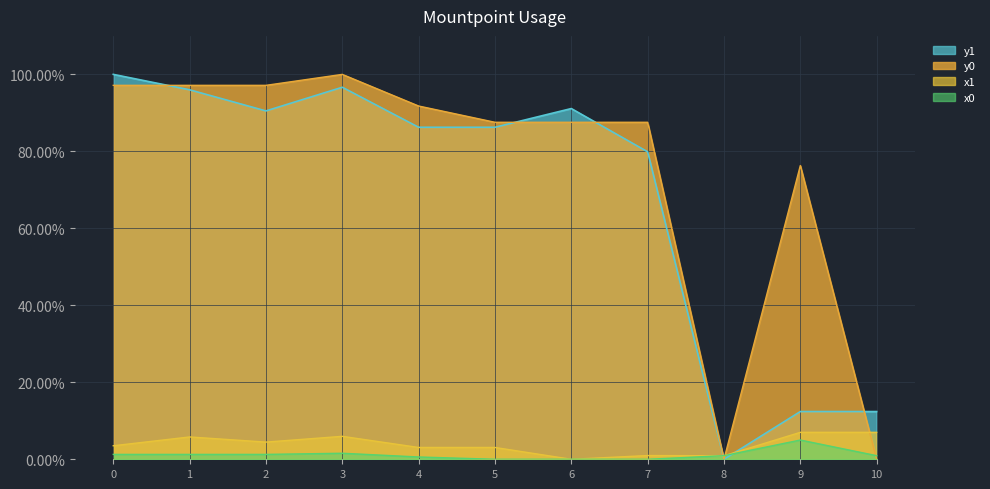

Is it true that y1 equals 143.2 at 7?

False